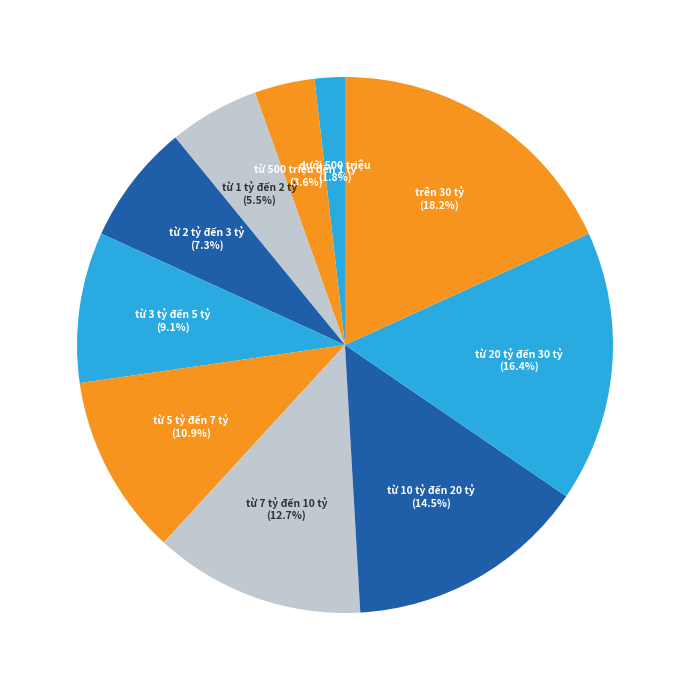

Rank the categories by value from highest to lowest.

trên 30 tỷ, từ 20 tỷ đến 30 tỷ, từ 10 tỷ đến 20 tỷ, từ 7 tỷ đến 10 tỷ, từ 5 tỷ đến 7 tỷ, từ 3 tỷ đến 5 tỷ, từ 2 tỷ đến 3 tỷ, từ 1 tỷ đến 2 tỷ, từ 500 triệu đến 1 tỷ, dưới 500 triệu